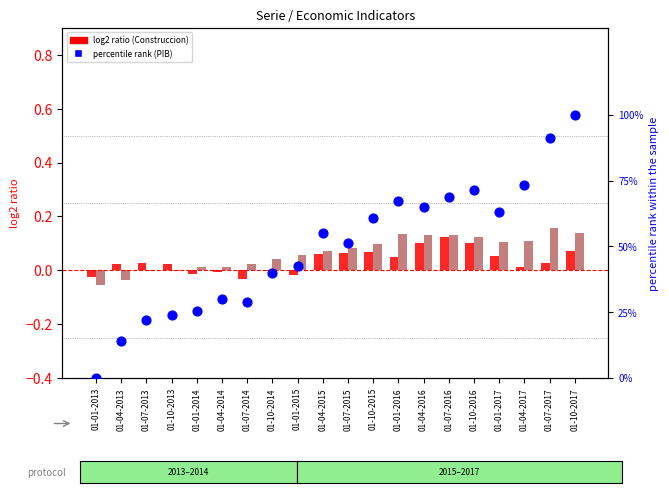

Which series has the widest spread of Y values?

PIB percentile rank